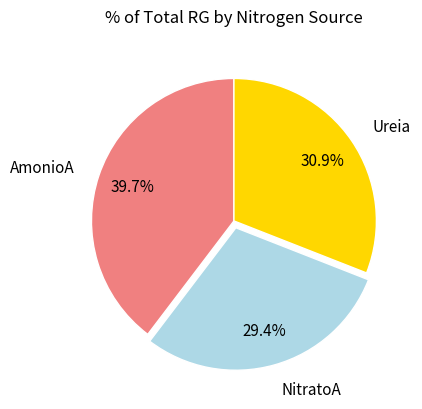

Approximately how many times larger is the value at Ureia compared to NitratoA?

1.1